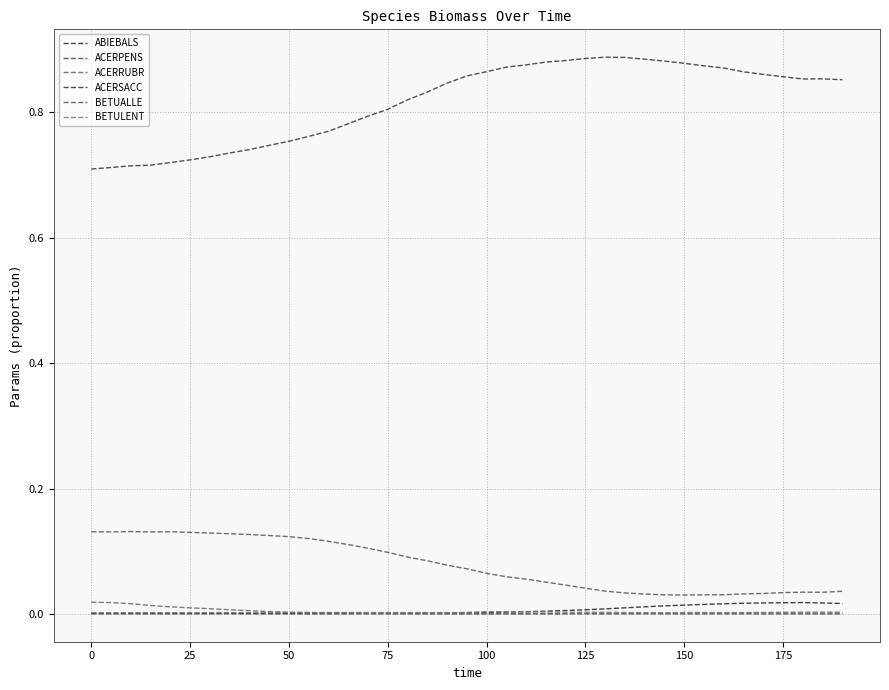

Where is the first local minimum for ABIEBALS?

25